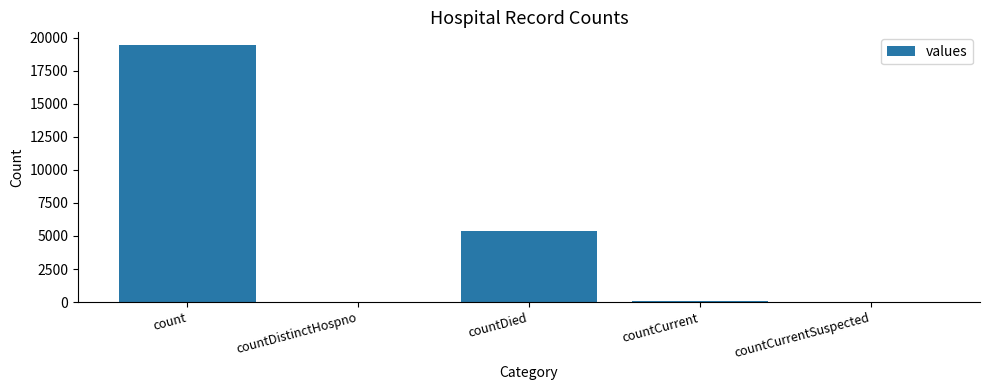

What is the sum of all values?

24875